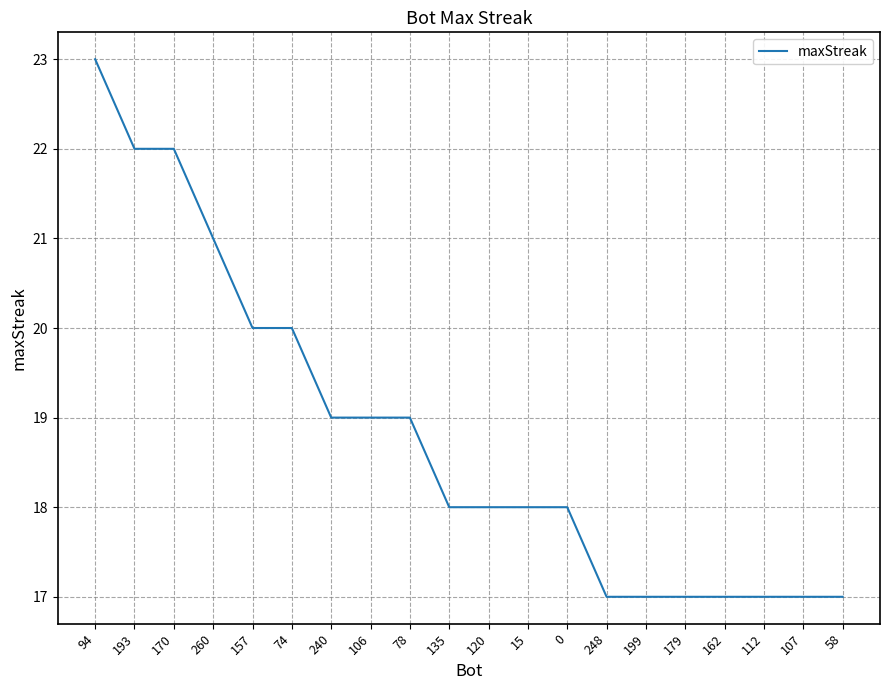

Between 112 and 170, which is larger?

170